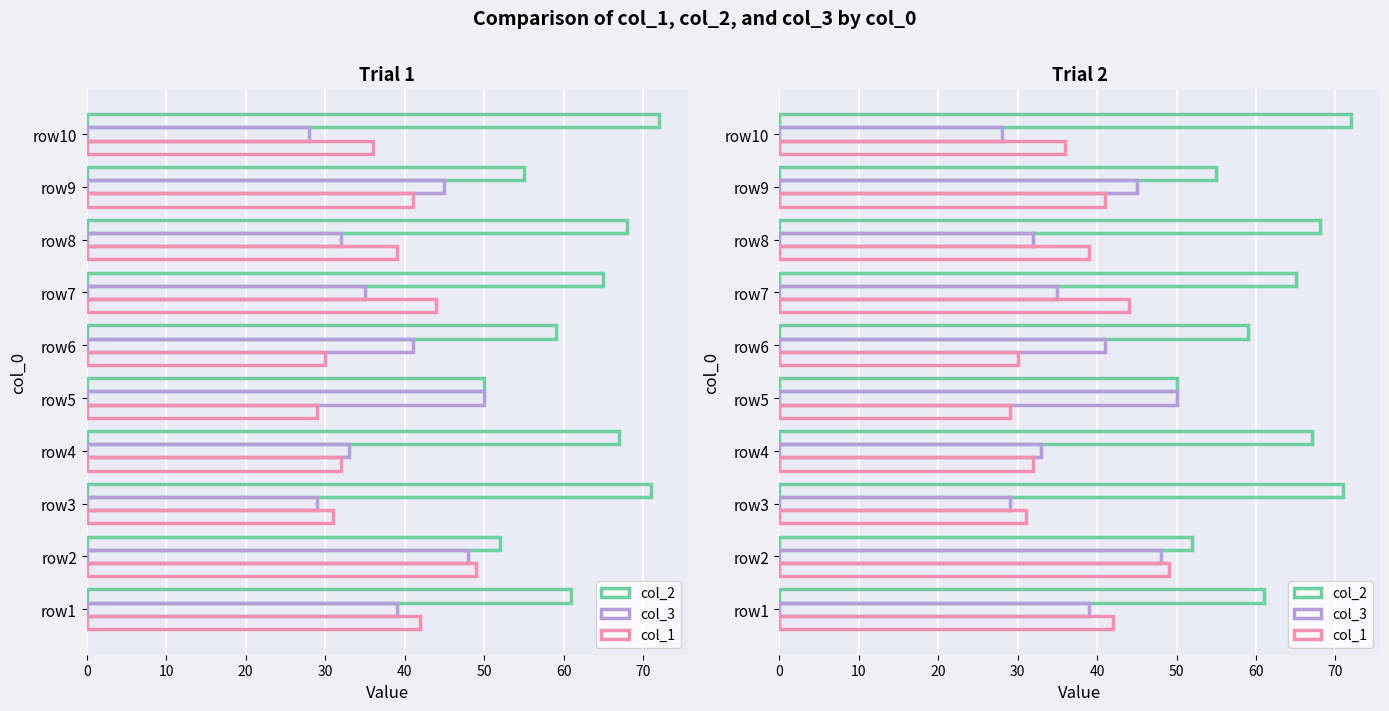

What position from the right is 10?

9